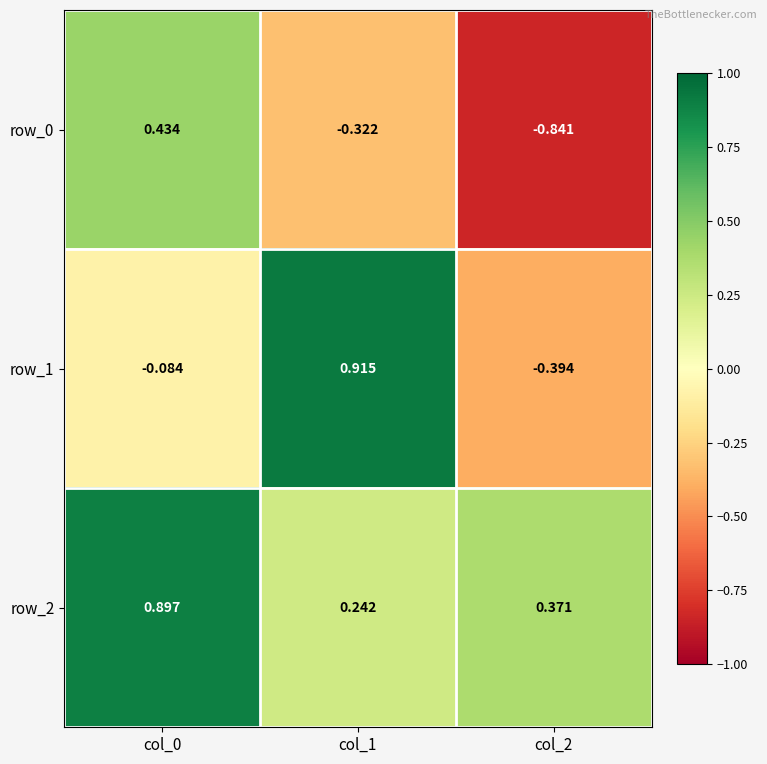

Is it true that row_0 equals 0.1 at col_0?

False